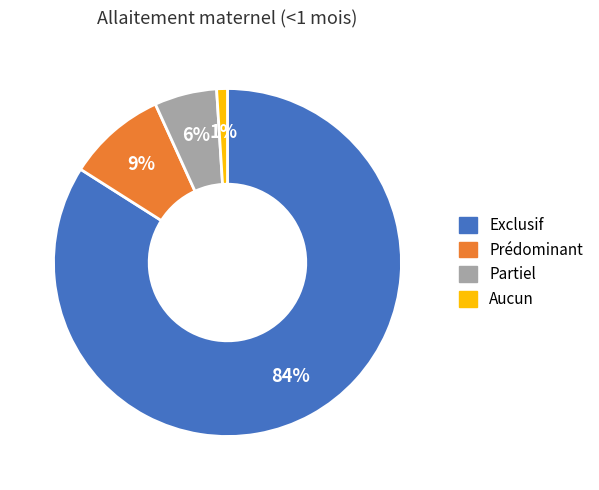

True or false: Exclusif accounts for 84% of the total.

True